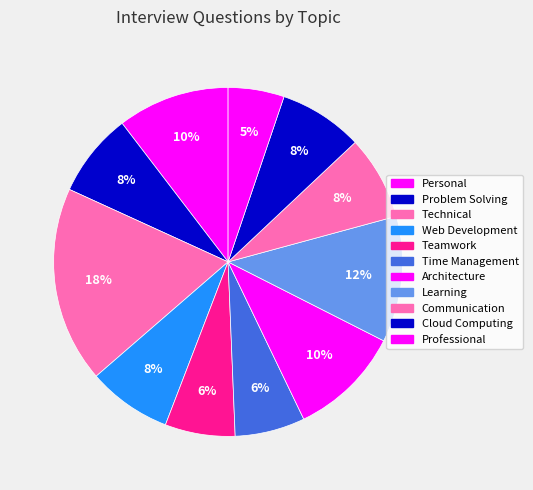

How much of the chart is everything except Professional?

94.8%